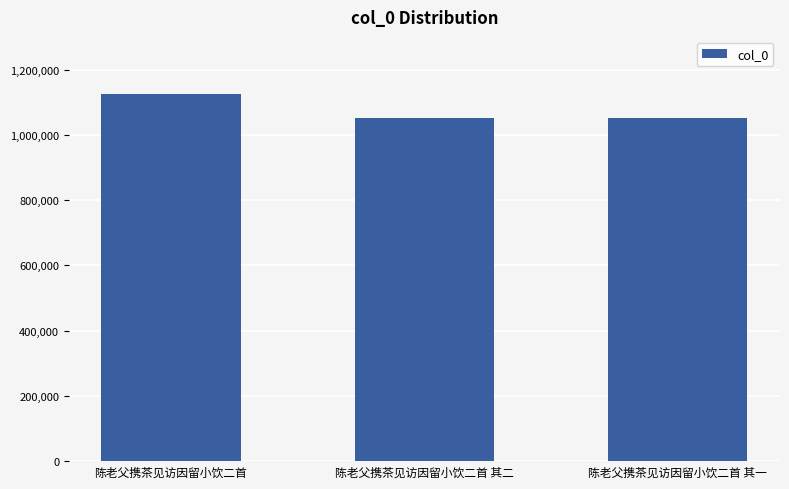

What is the ratio of the value at 陈老父携茶见访因留小饮二首 其一 to the value at 陈老父携茶见访因留小饮二首 其二?

1.0